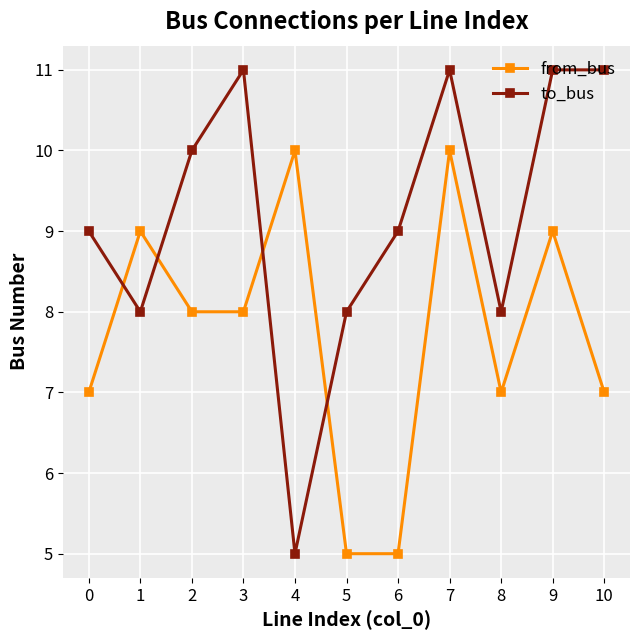

Count the number of data series in this chart.

2